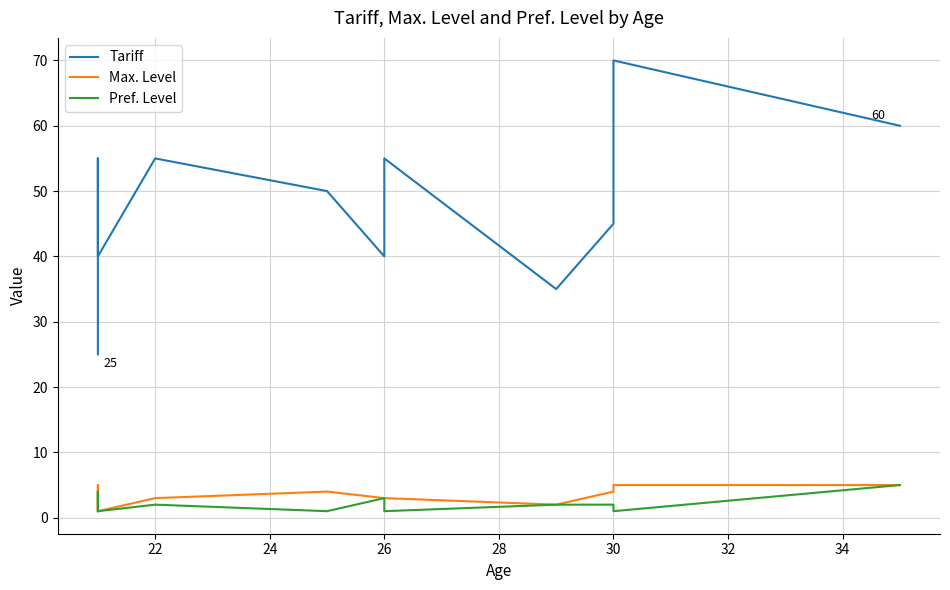

Which has a higher value, 28 or 26?

26